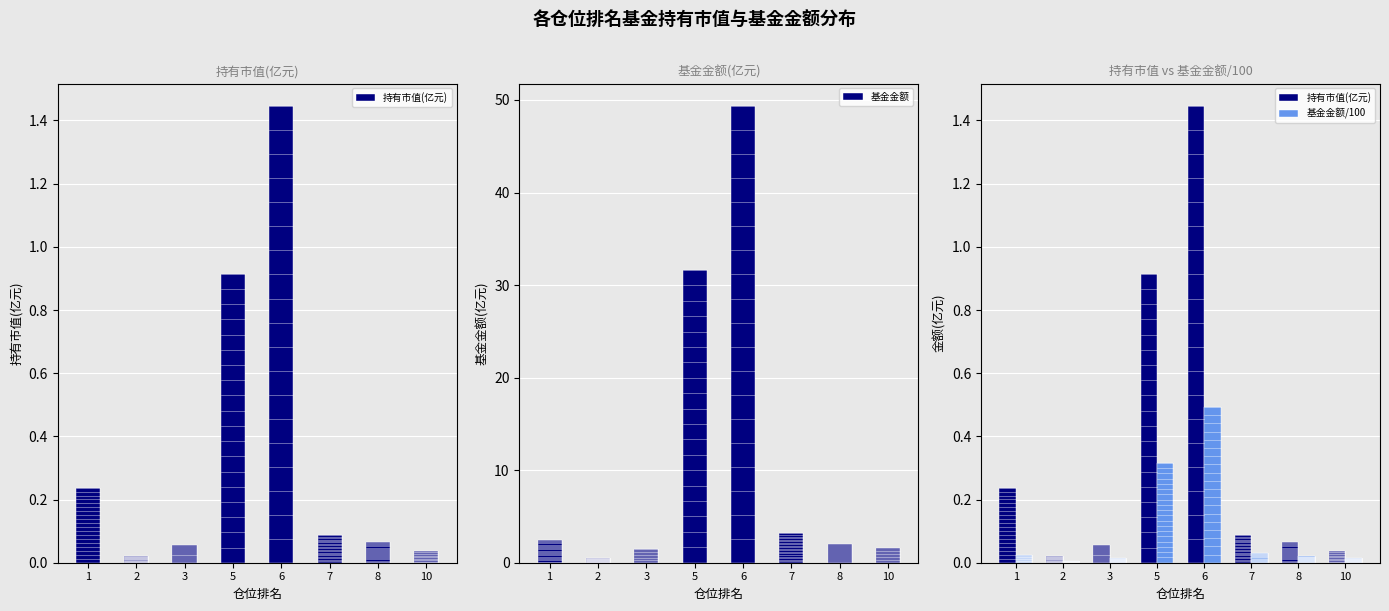

Which series changed the most between 2 and 8?

基金金额